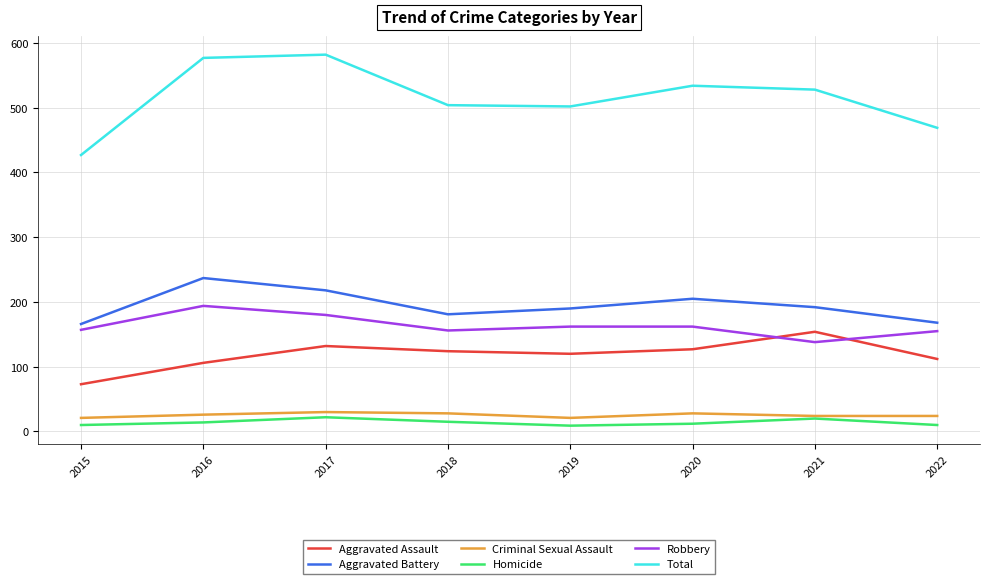

How many series are shown in this chart?

6